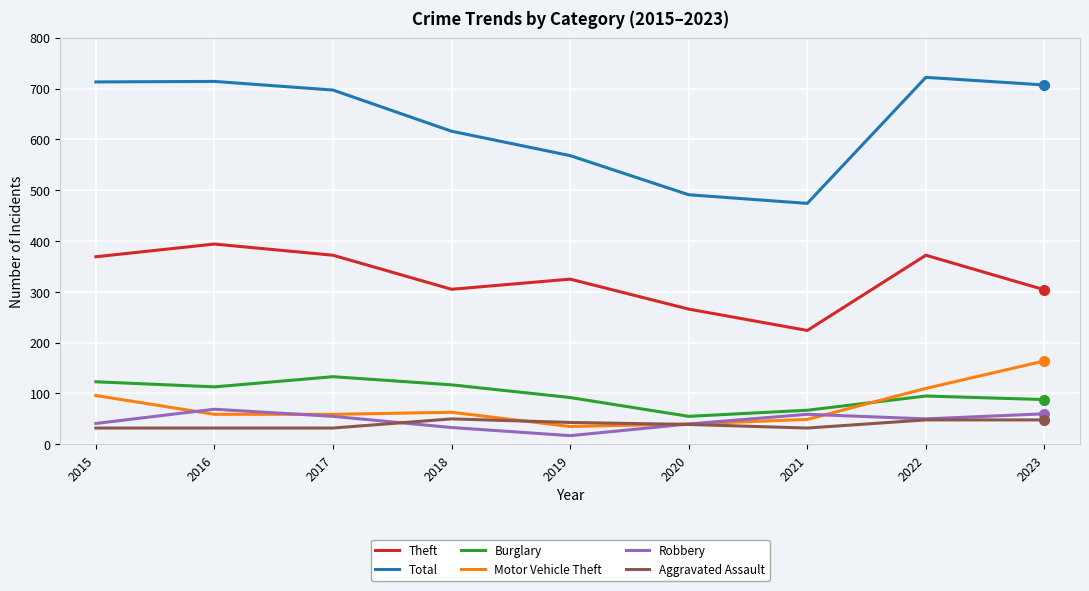

What is the difference between the Aggravated Assault values at 2017 and 2019?

11